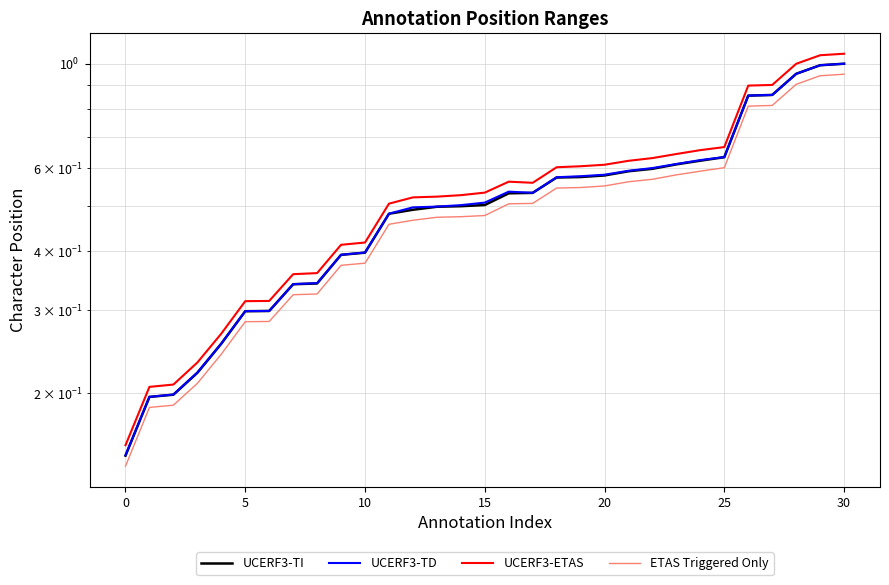

Between 5 and 20, which series saw the biggest shift?

UCERF3-ETAS